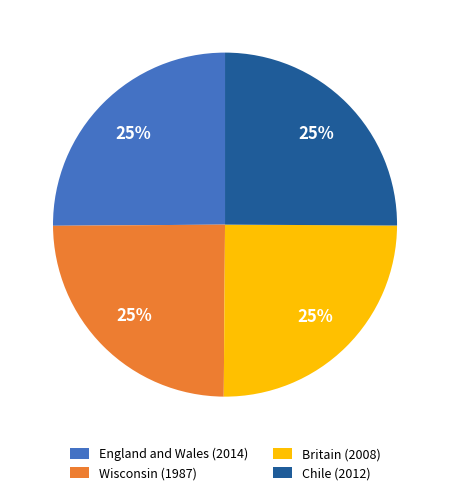

Does Britain (2008) represent more than half of the total?

No